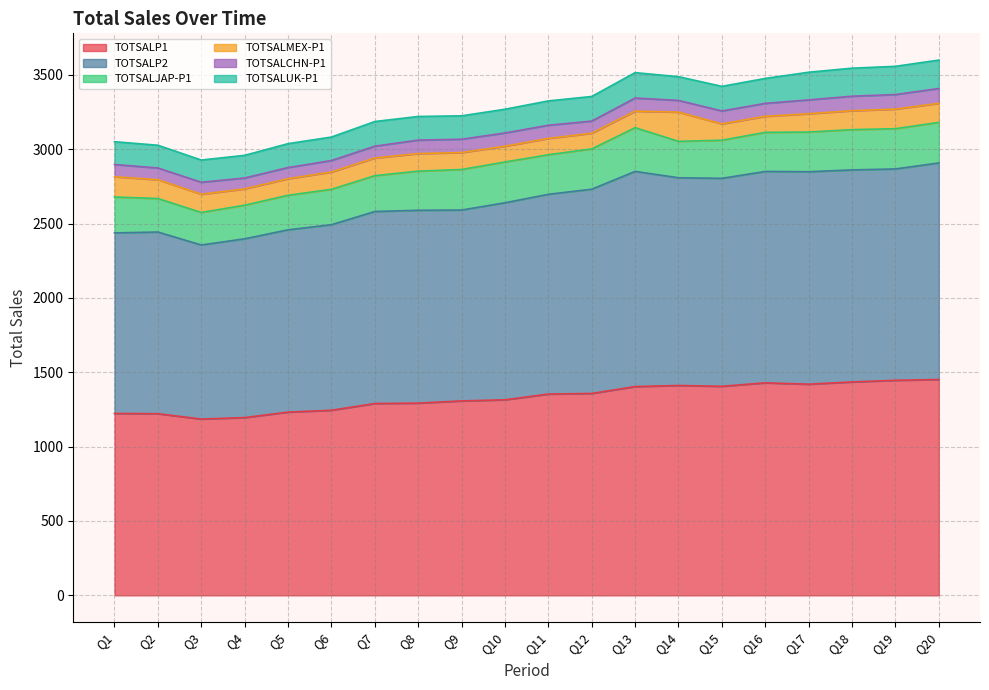

What is the difference between the highest and lowest values at Q3?

1104.9